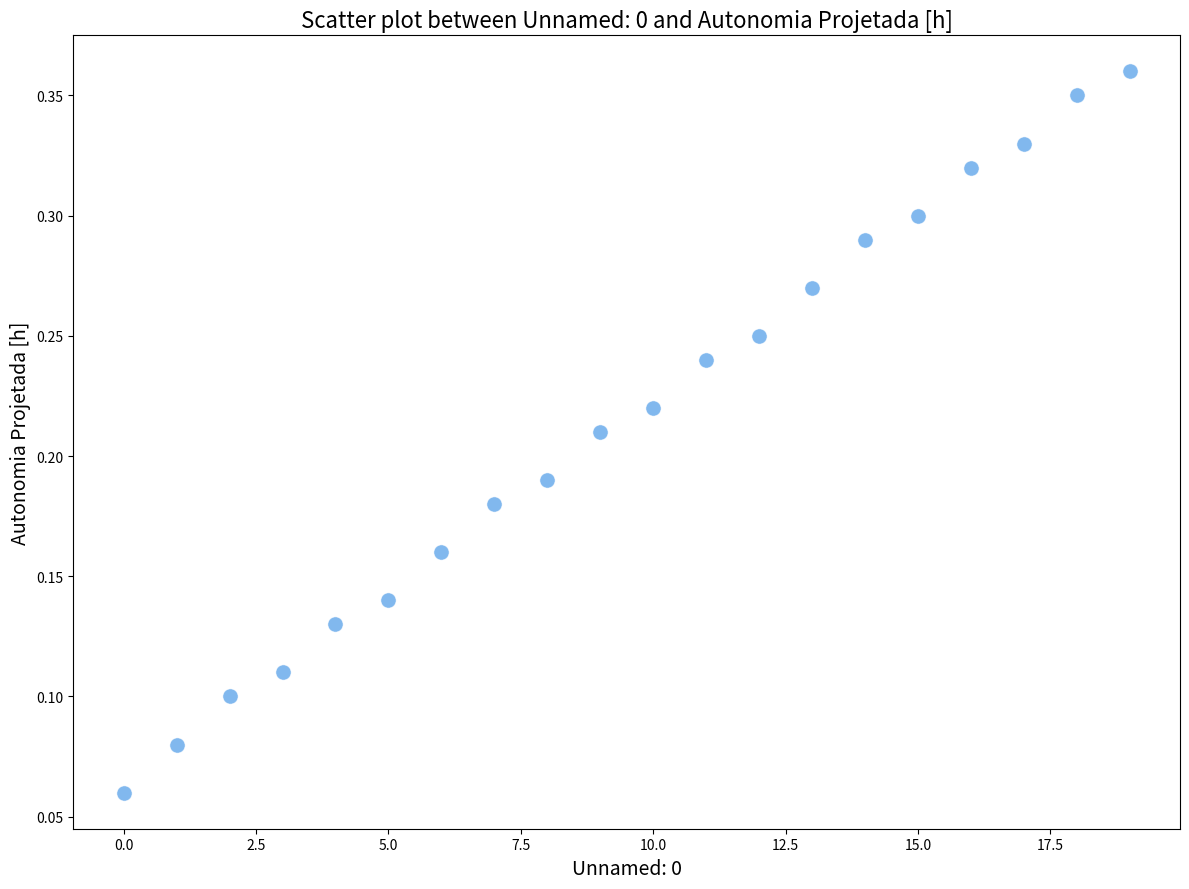

How many data points are displayed?

20